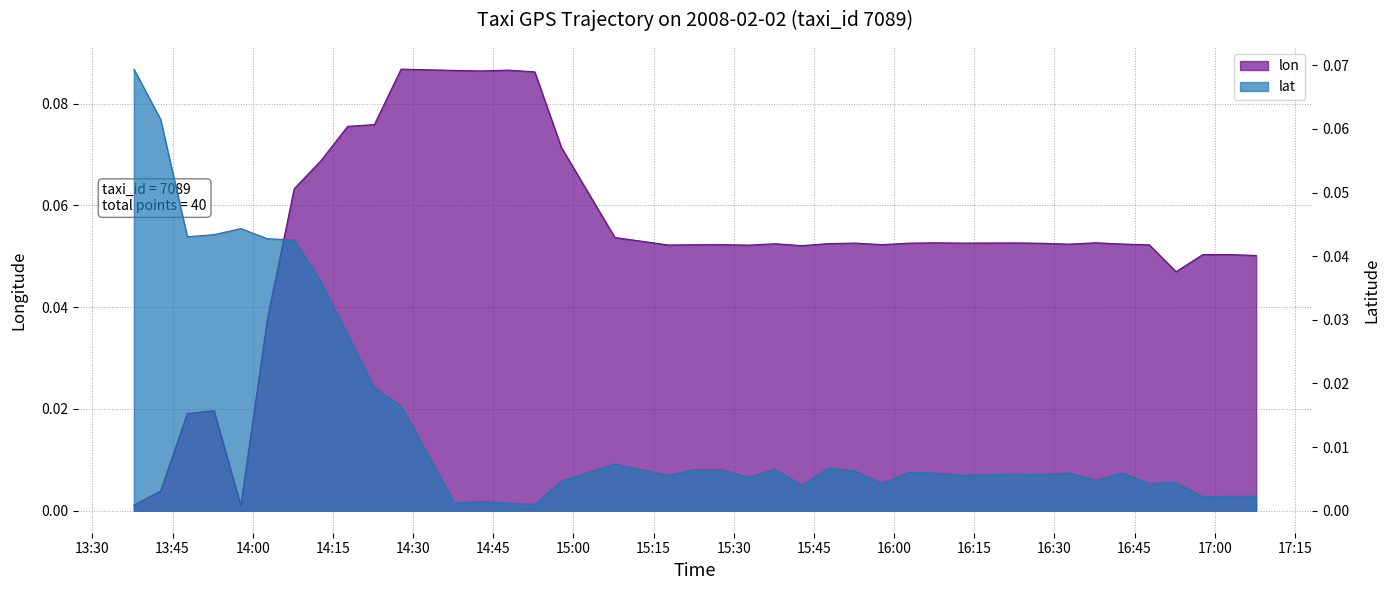

What are all the series names shown in the legend?

lon, lat